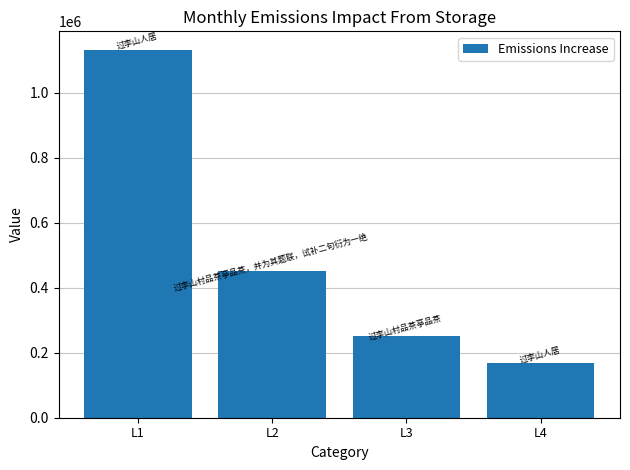

Which has a higher value, L3 or L1?

L1